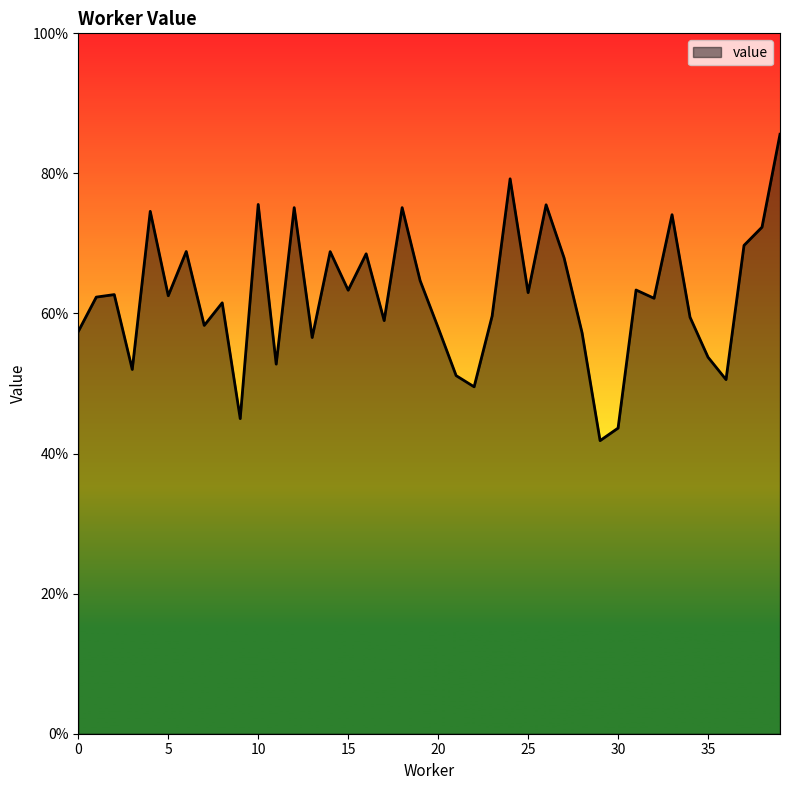

Does the chart have visible grid lines?

No